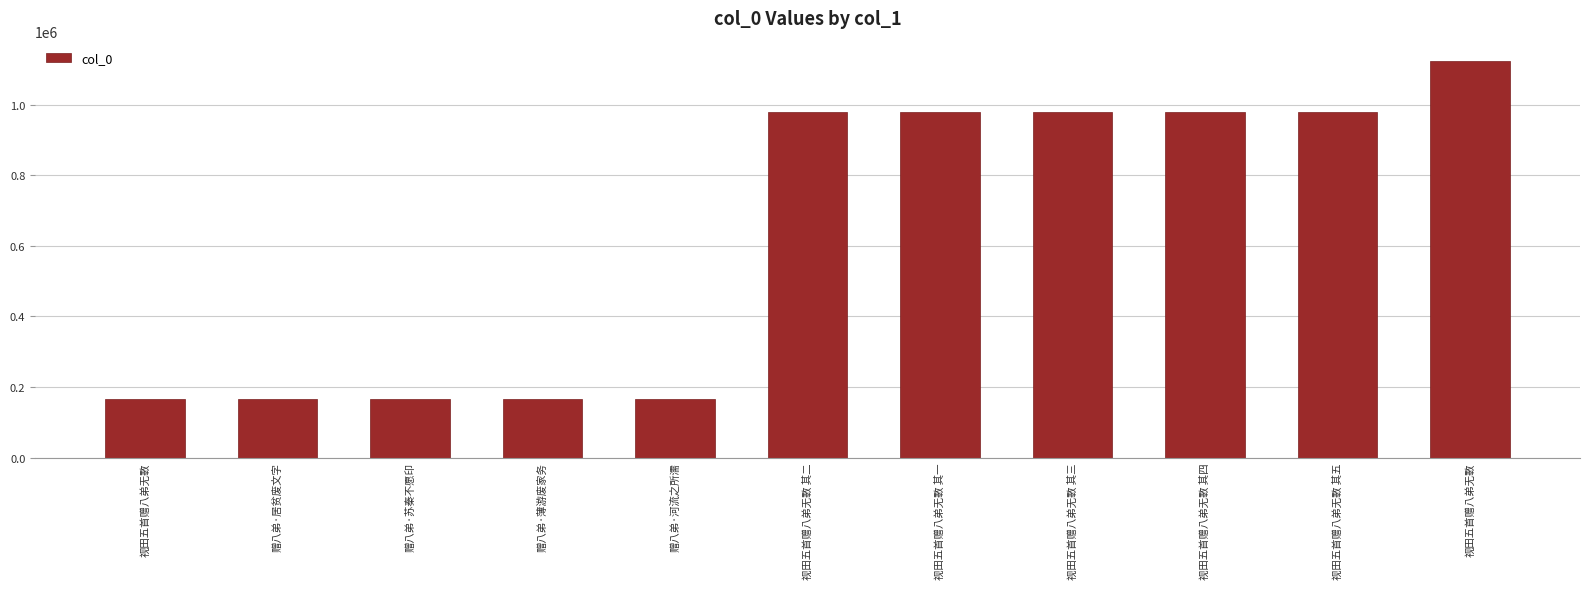

How many data points are less than 979516?

5